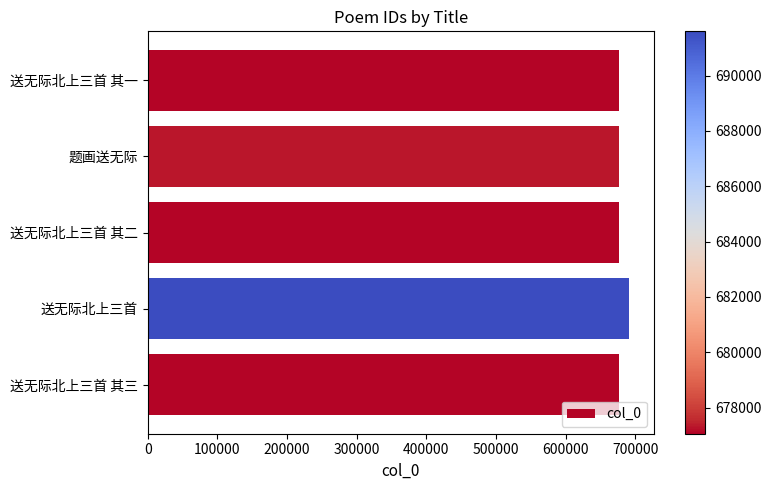

What is the difference between the maximum and minimum values?

14538